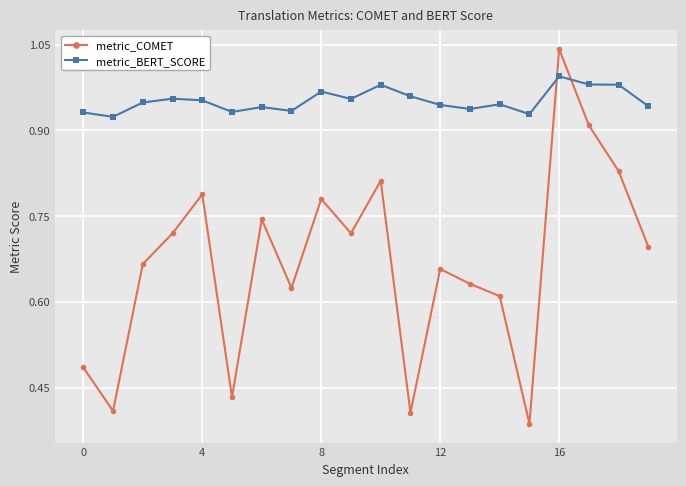

Rank the series by their maximum value, from lowest to highest.

metric_BERT_SCORE, metric_COMET